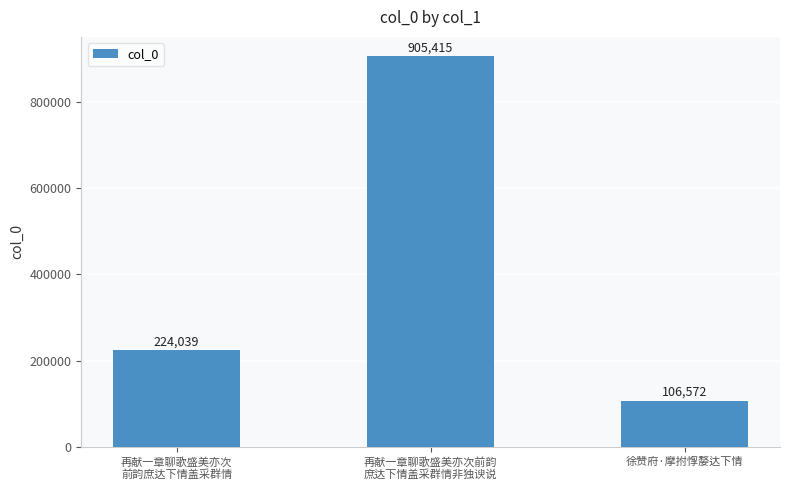

What is the sum of the values at 再献一章聊歌盛美亦次
前韵庶达下情盖采群情 and 再献一章聊歌盛美亦次前韵
庶达下情盖采群情非独谀说?

1129454